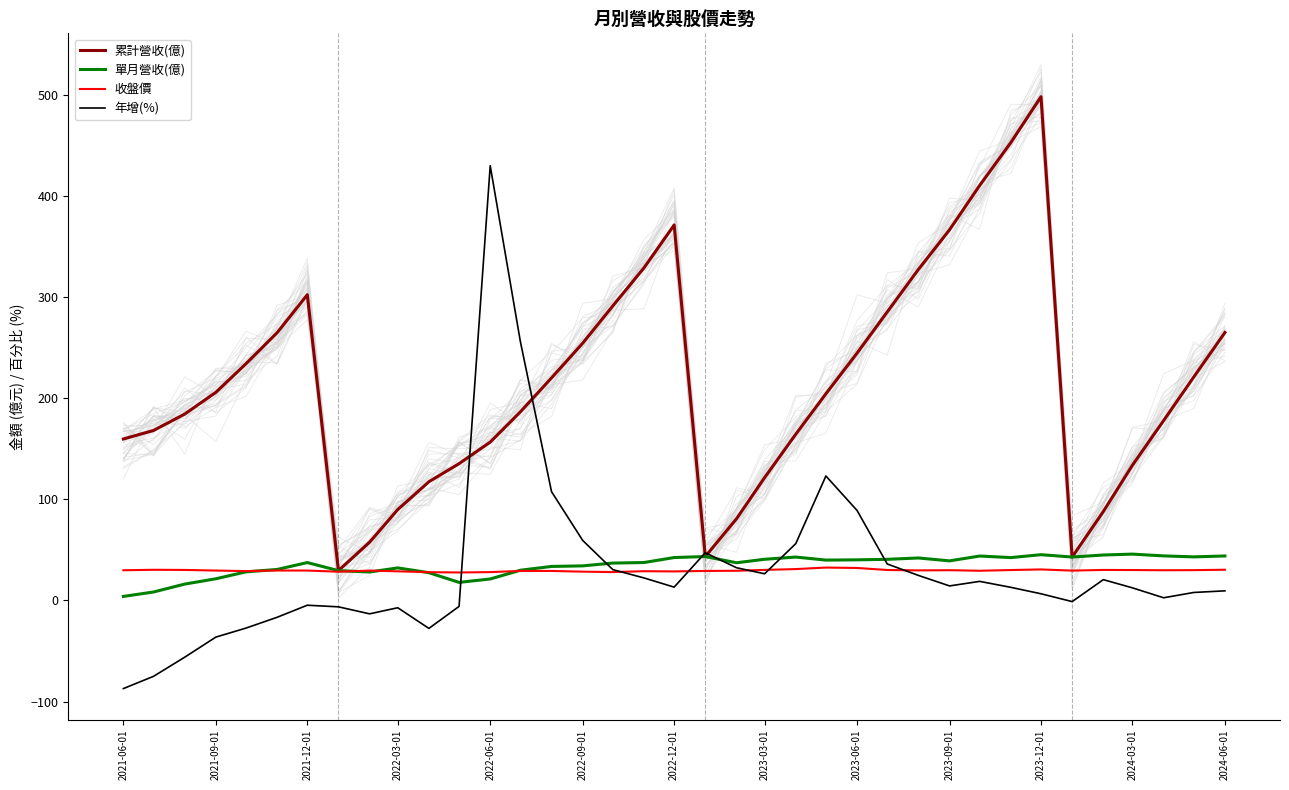

Which series has the largest total across all categories?

累計營收(億)